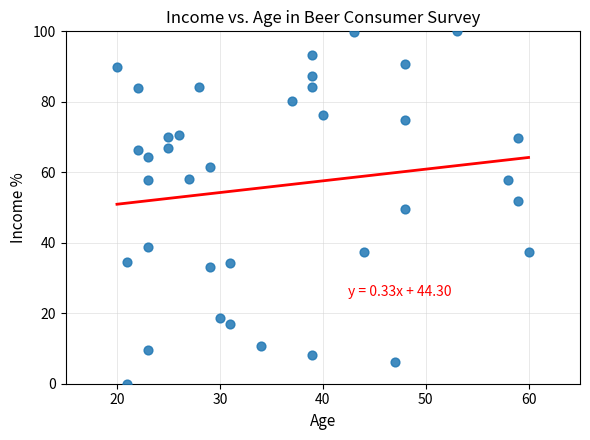

What is the range of Y values (max minus min)?

100.0